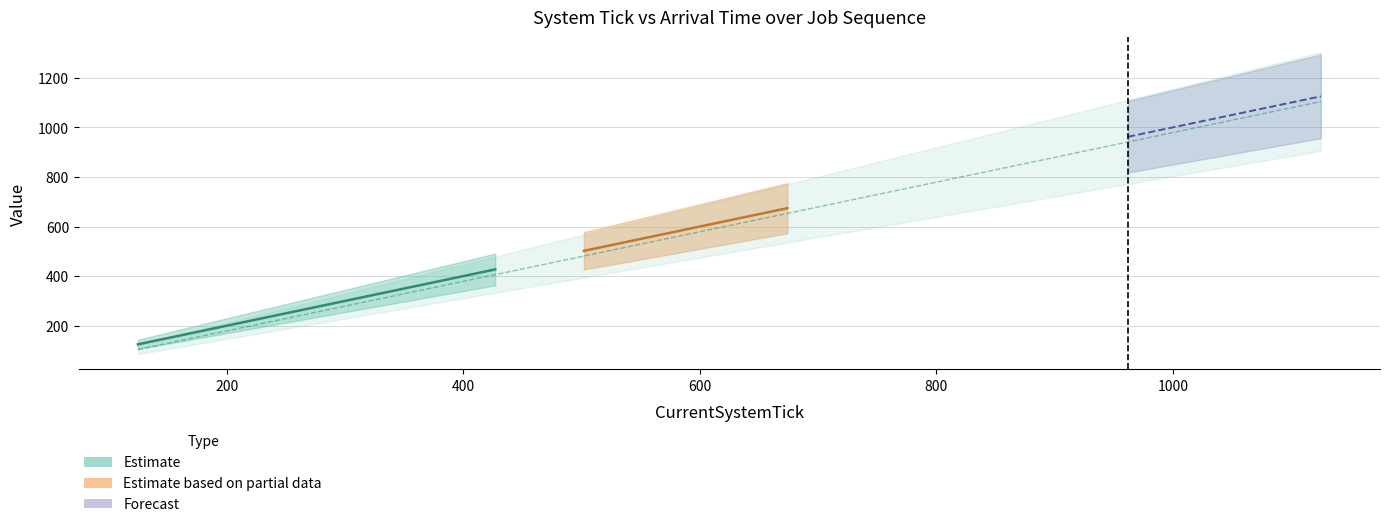

How many values are below 342?

19